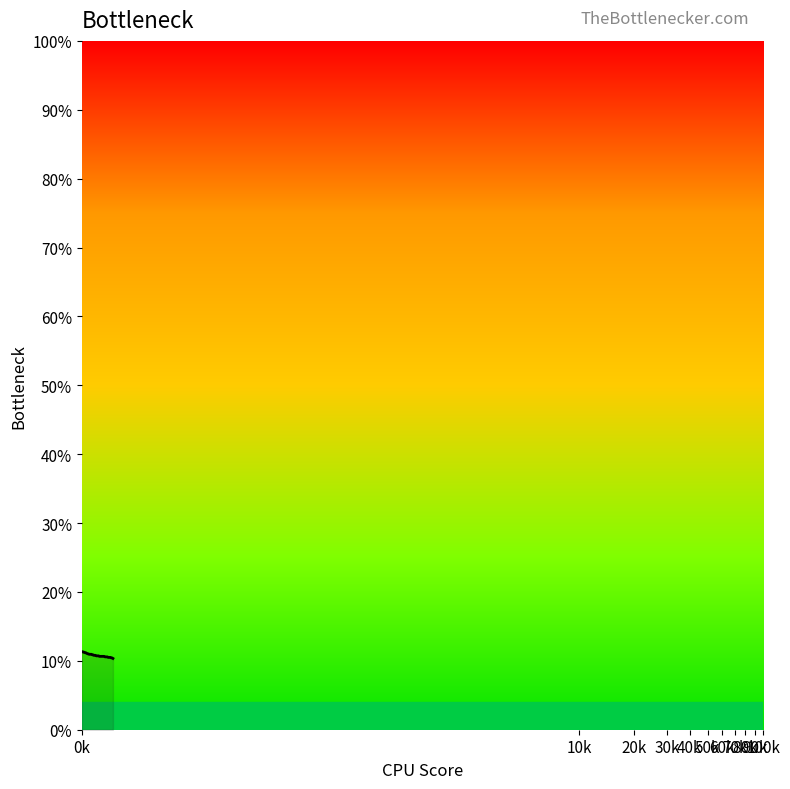

What is the difference between the maximum and second lowest values?

0.9